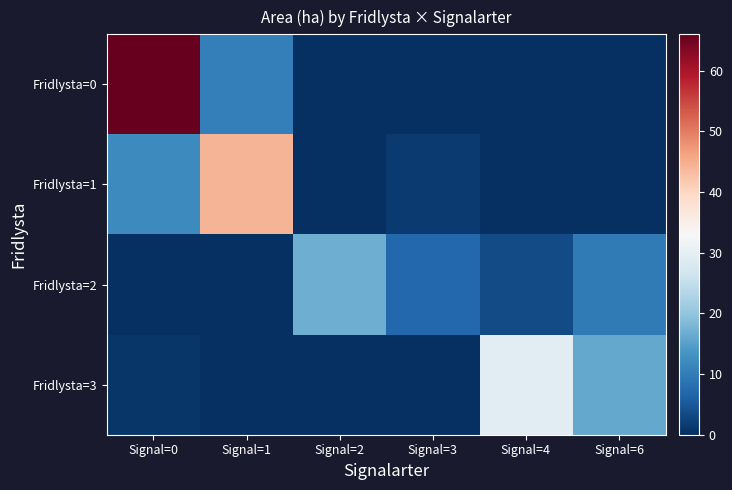

Which series has the widest spread of values?

Fridlysta=0